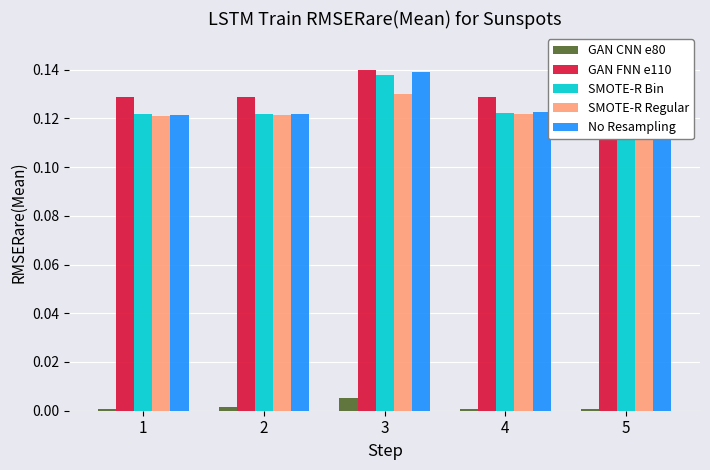

What is the sum of all SMOTE-R Bin values?

0.6